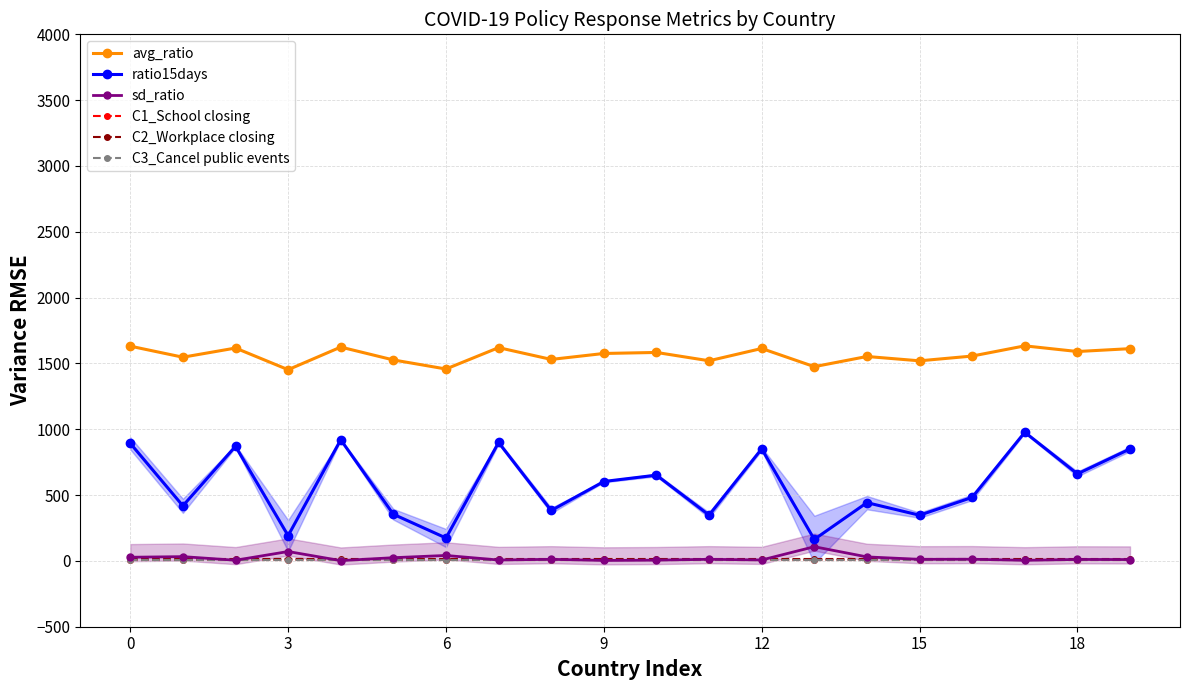

Is this an area chart (filled region under the line)?

No